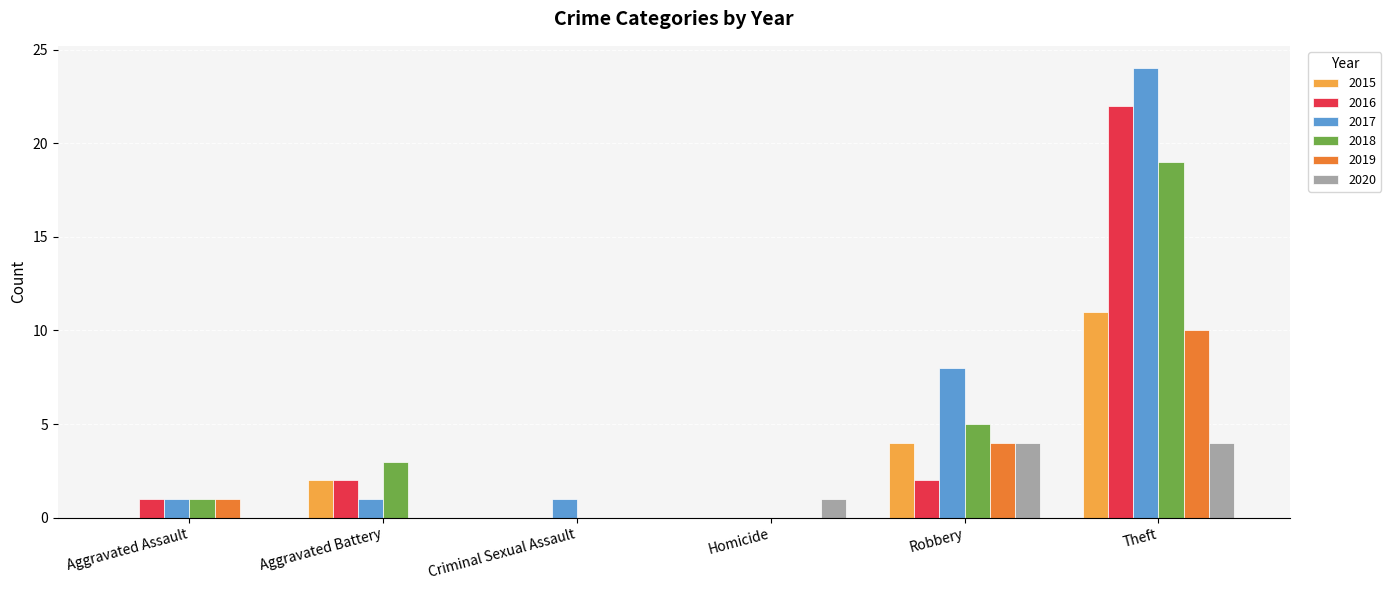

Which series has the largest total across all categories?

2017